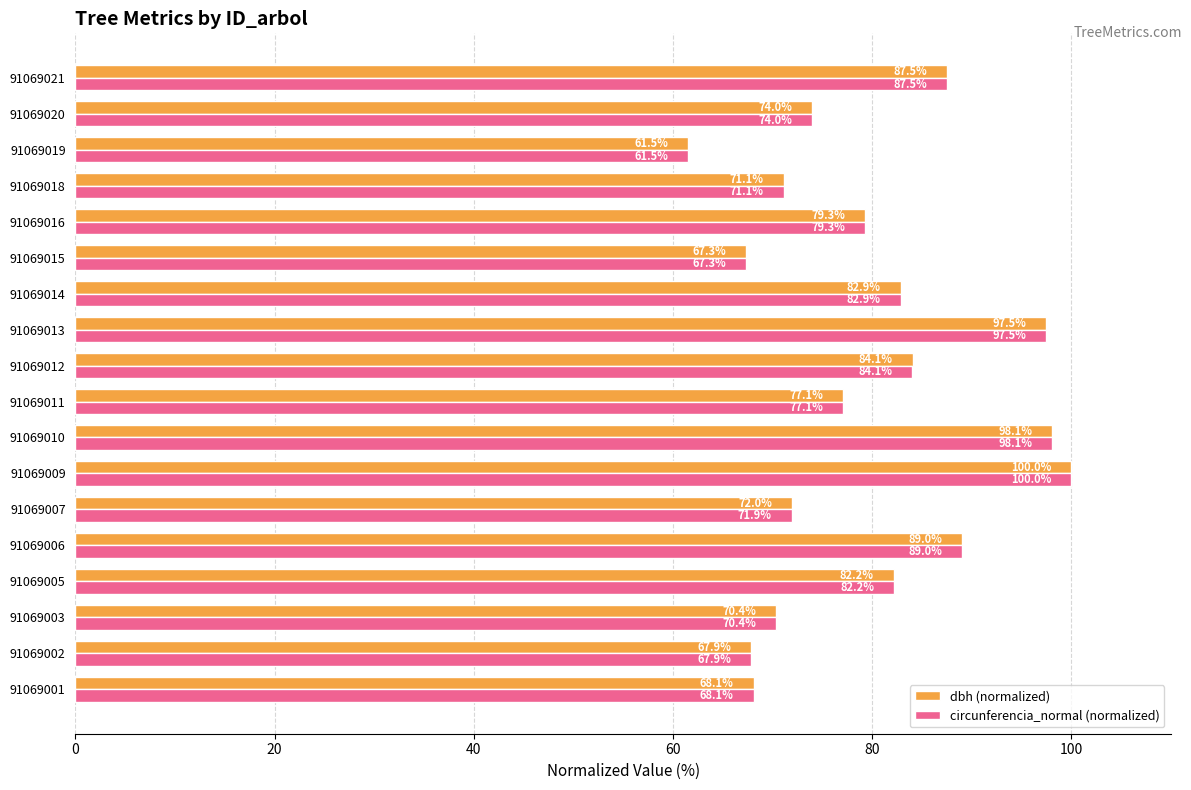

Is the value of dbh (normalized) at 91069009 greater than the value of circunferencia_normal (normalized) at 91069010?

Yes